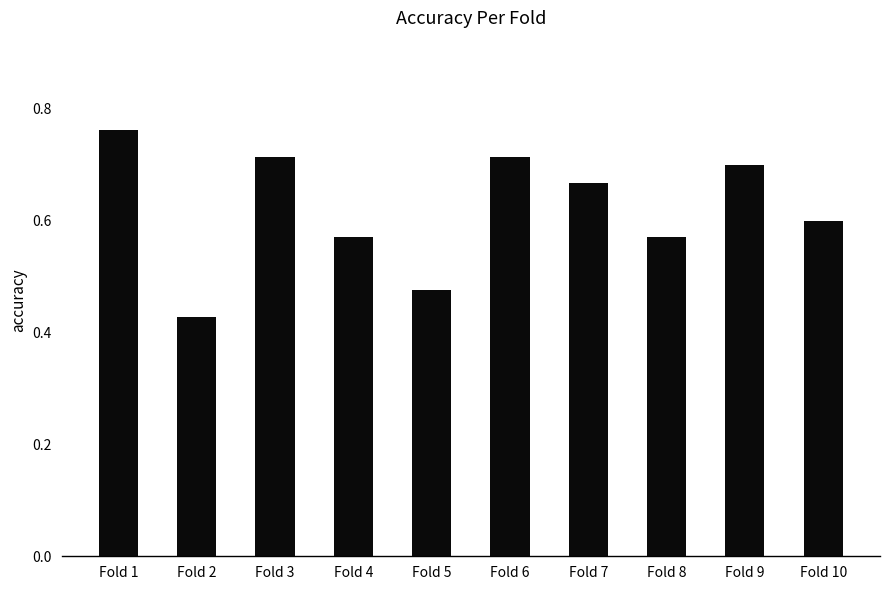

What is the sum of all values?

6.2